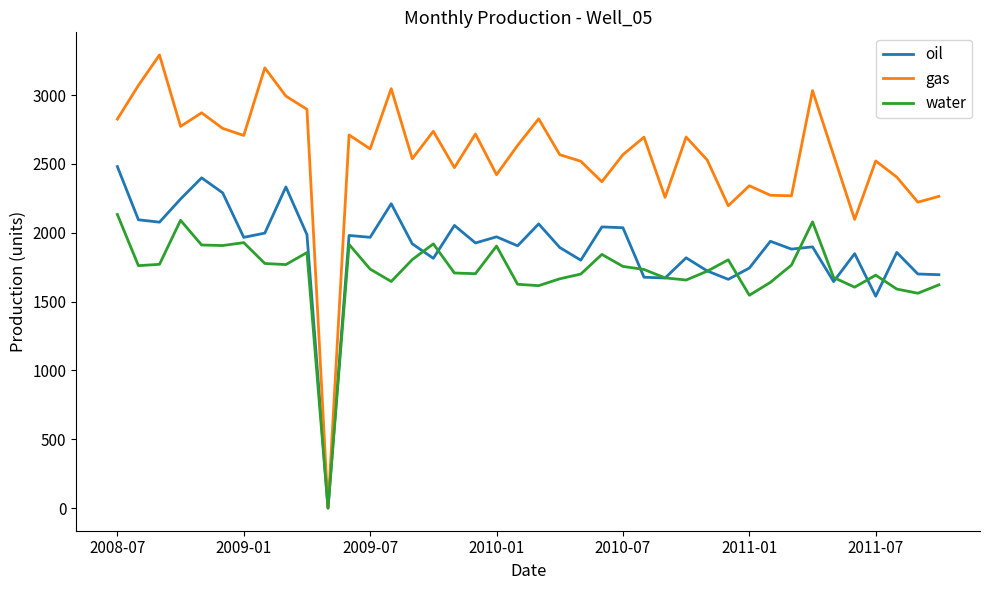

Which series has the widest spread of values?

gas